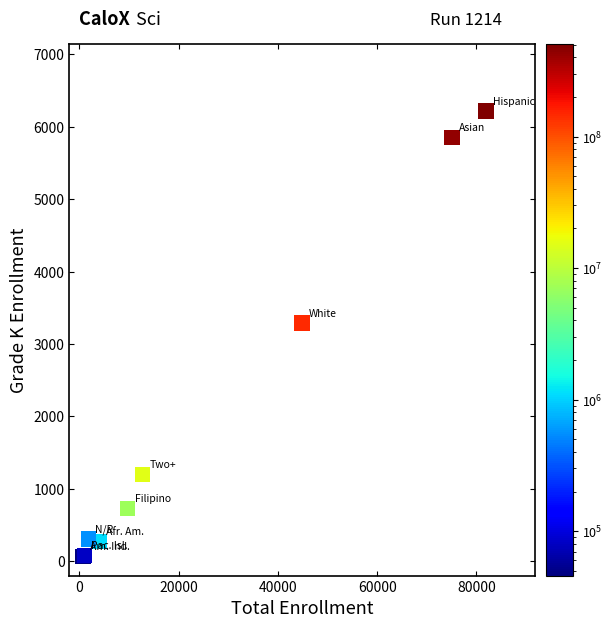

What Y value in the scatter plot is closest to 3140?

3288